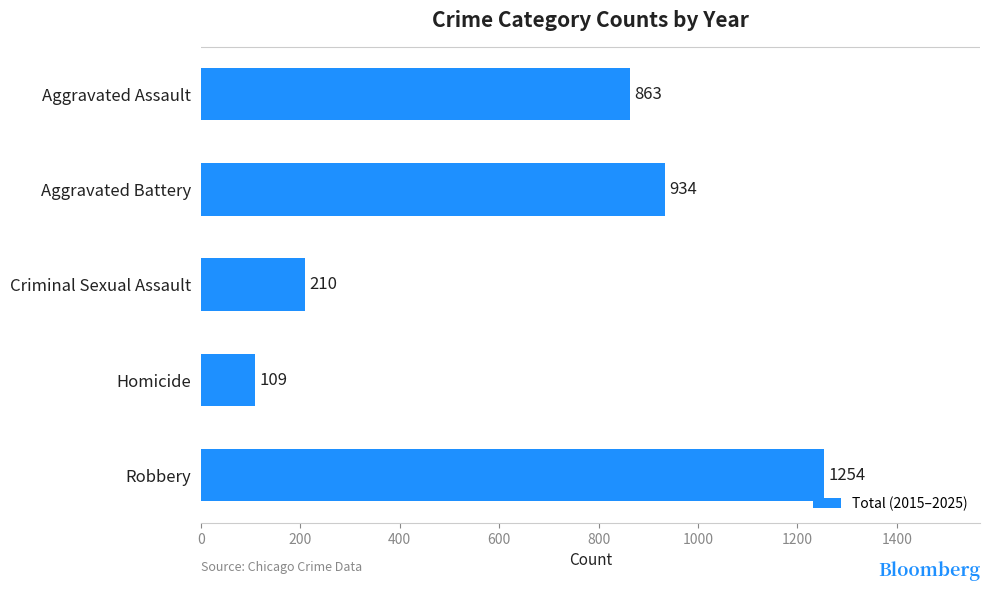

Approximately how many times larger is the value at Aggravated Battery compared to Homicide?

8.6